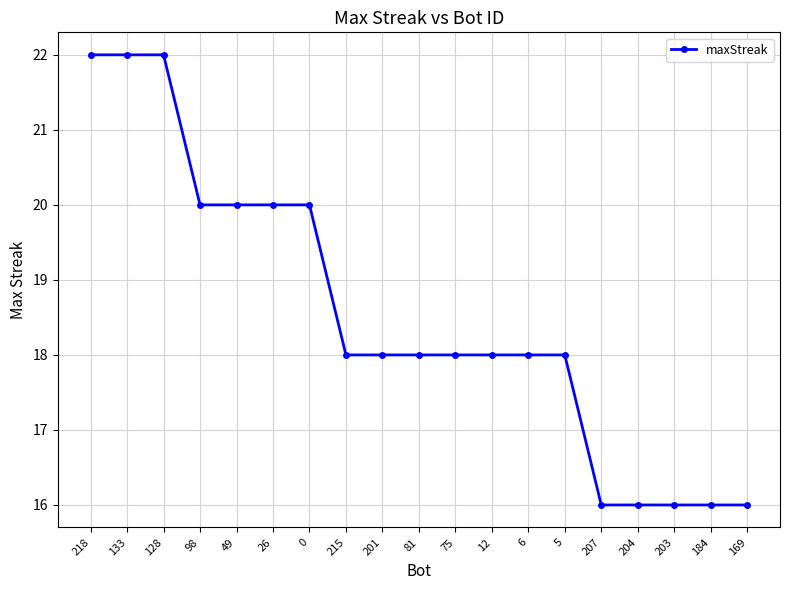

What is the value of the 18th point from the left?

16